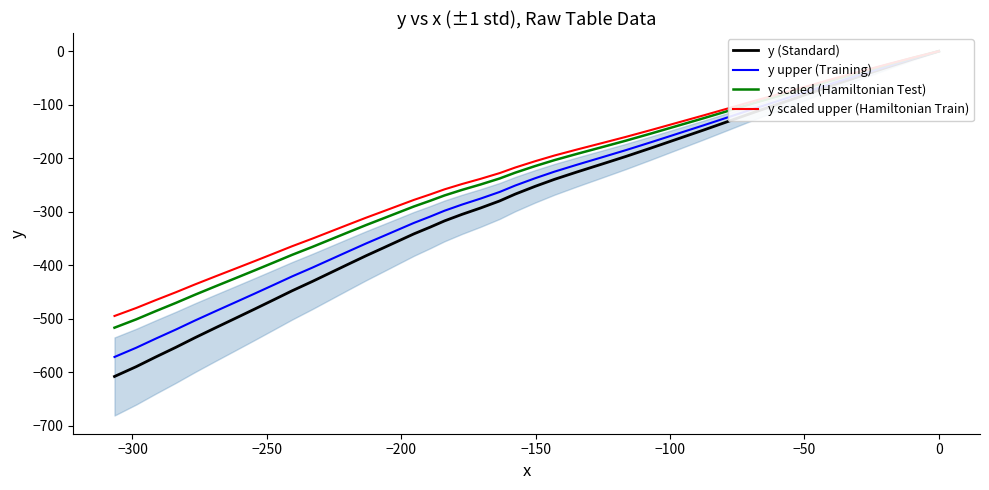

Which series has the largest total across all categories?

y scaled upper (Hamiltonian Train)